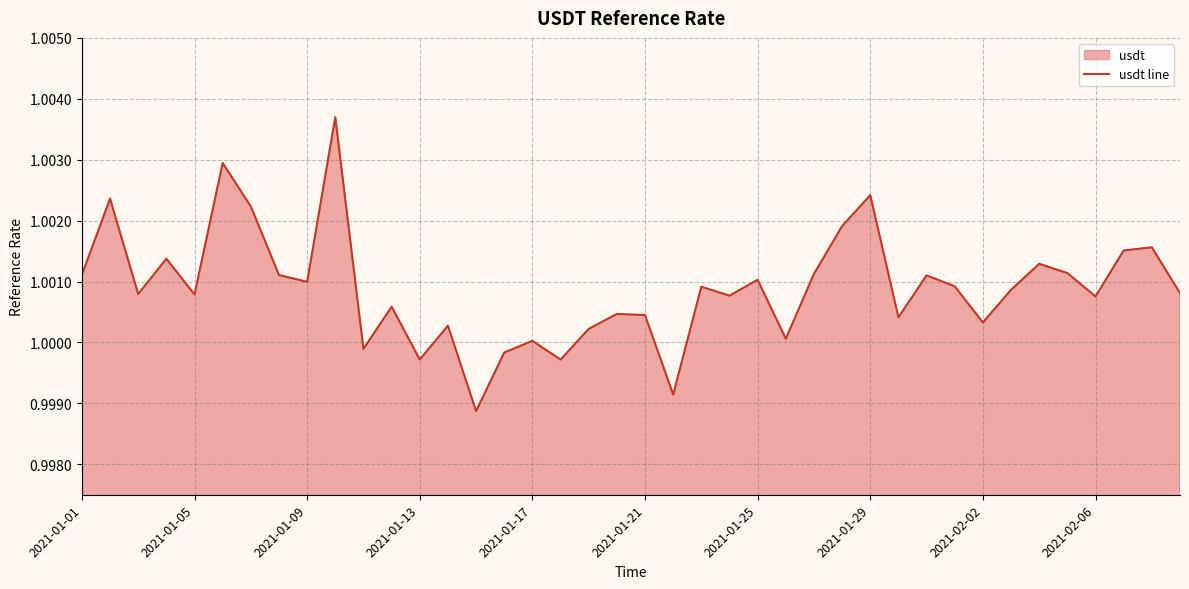

What is the label of the 15th point from the right?

25